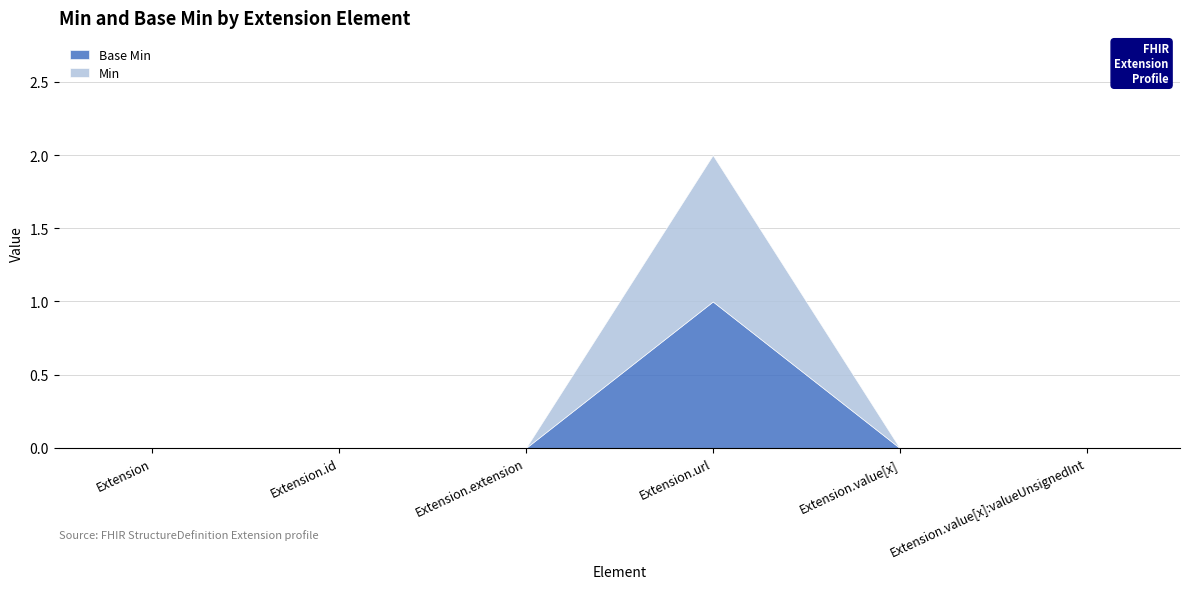

Rank the series at Extension from highest to lowest value.

Base Min, Min